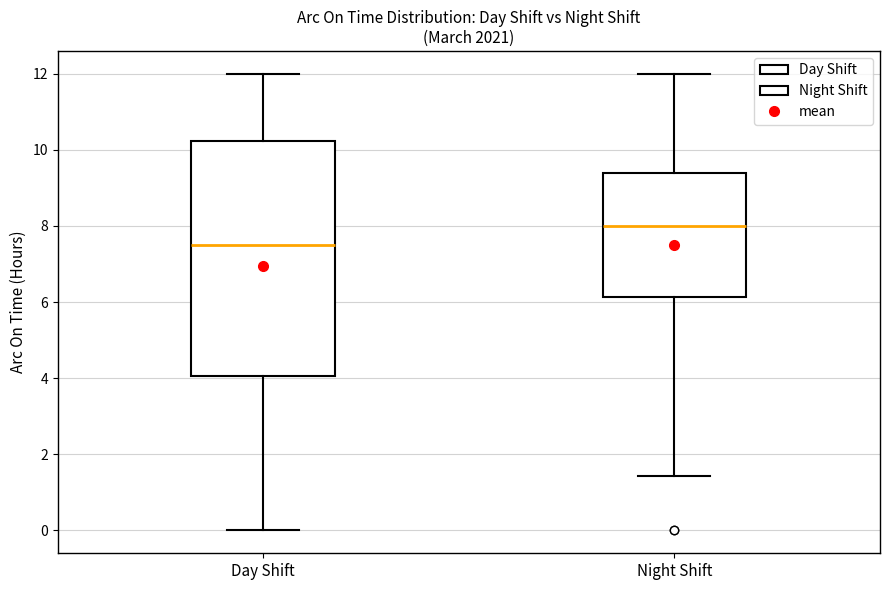

Which box is the tallest, from its lower edge to its upper edge?

Day Shift